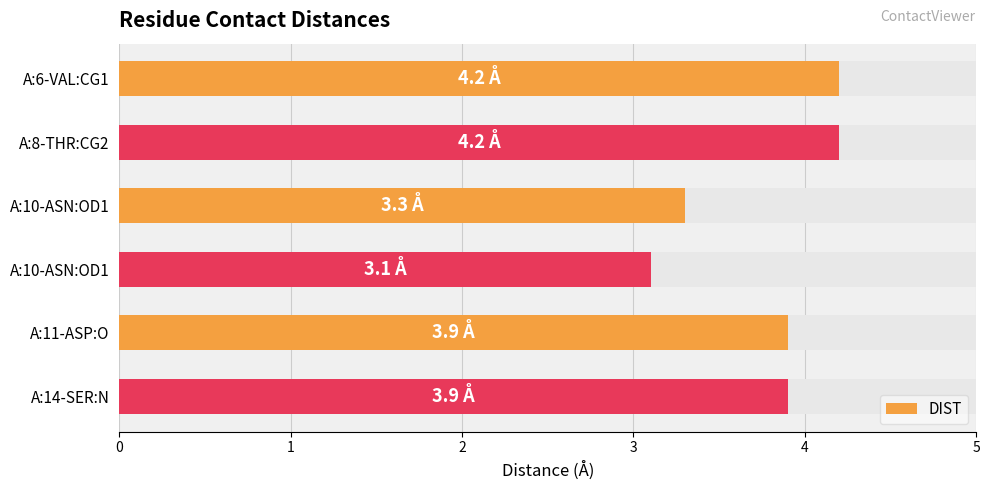

The chart shows a value of 5.3 at A:10-ASN:OD1. True or false?

False